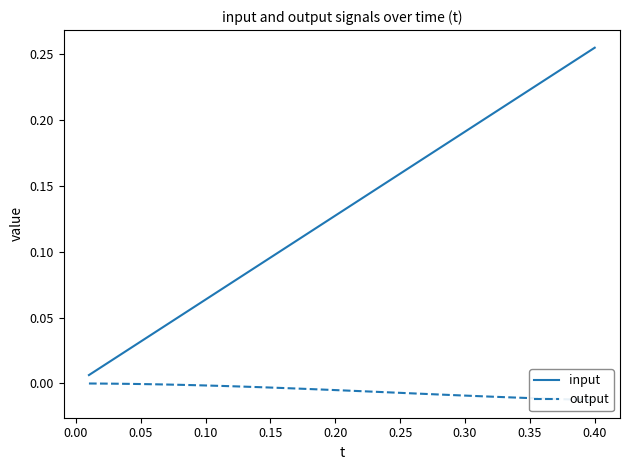

Which series has the largest range (max minus min)?

input